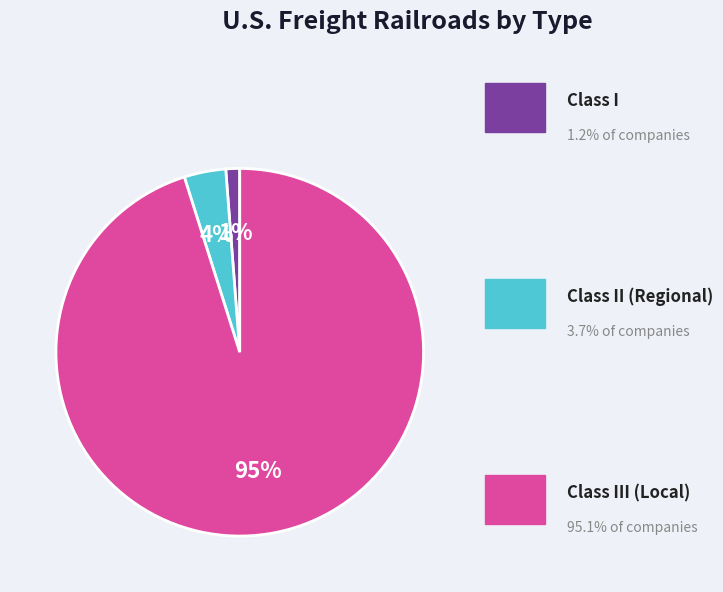

Is there any slice that represents more than half of the pie?

Yes